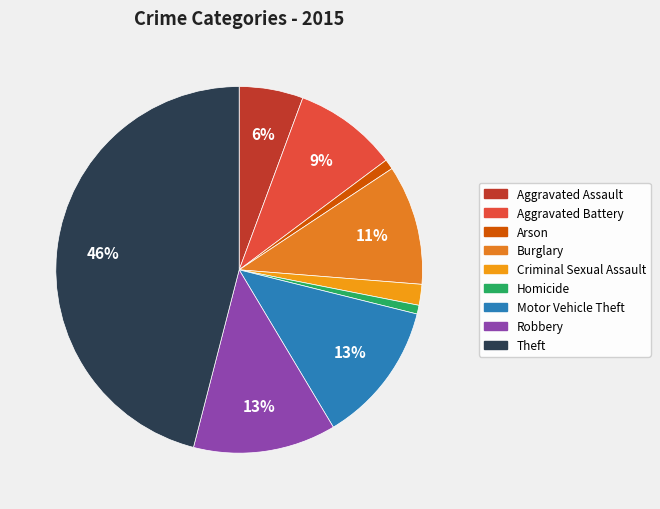

To the nearest percent, what portion does Arson represent?

1%